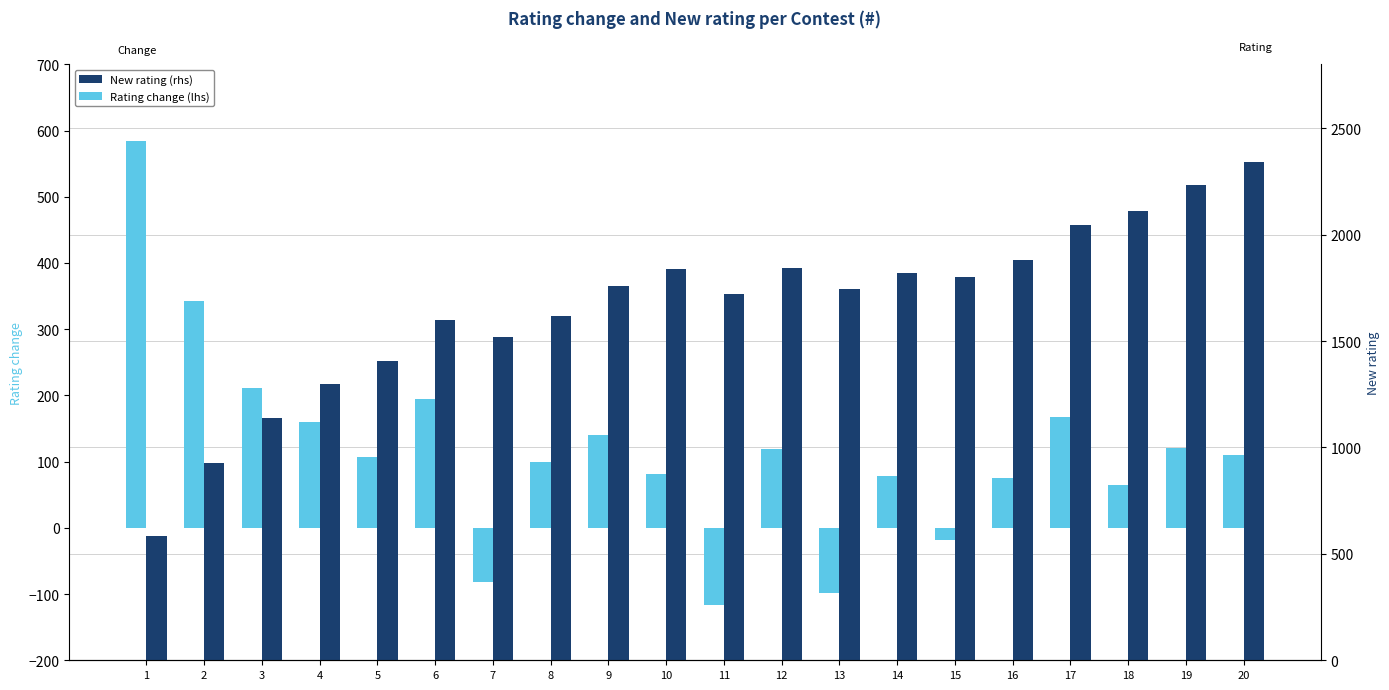

True or false: New rating (rhs) has a value of 437 at 14.

False